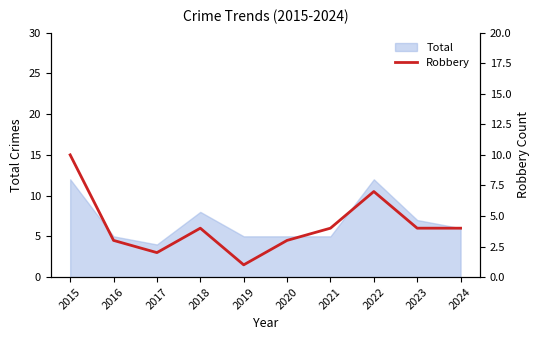

What is the minimum value for Total?

4